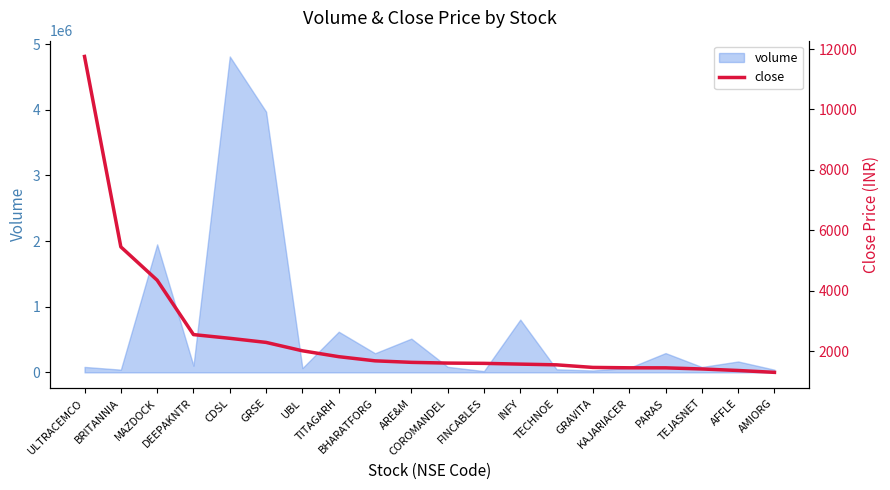

What is the label of the 15th point from the right?

GRSE